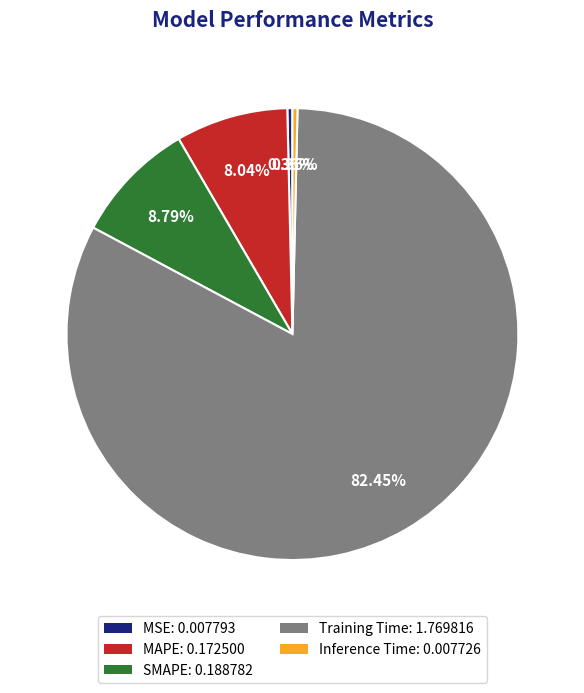

How many slices are in this pie chart?

5